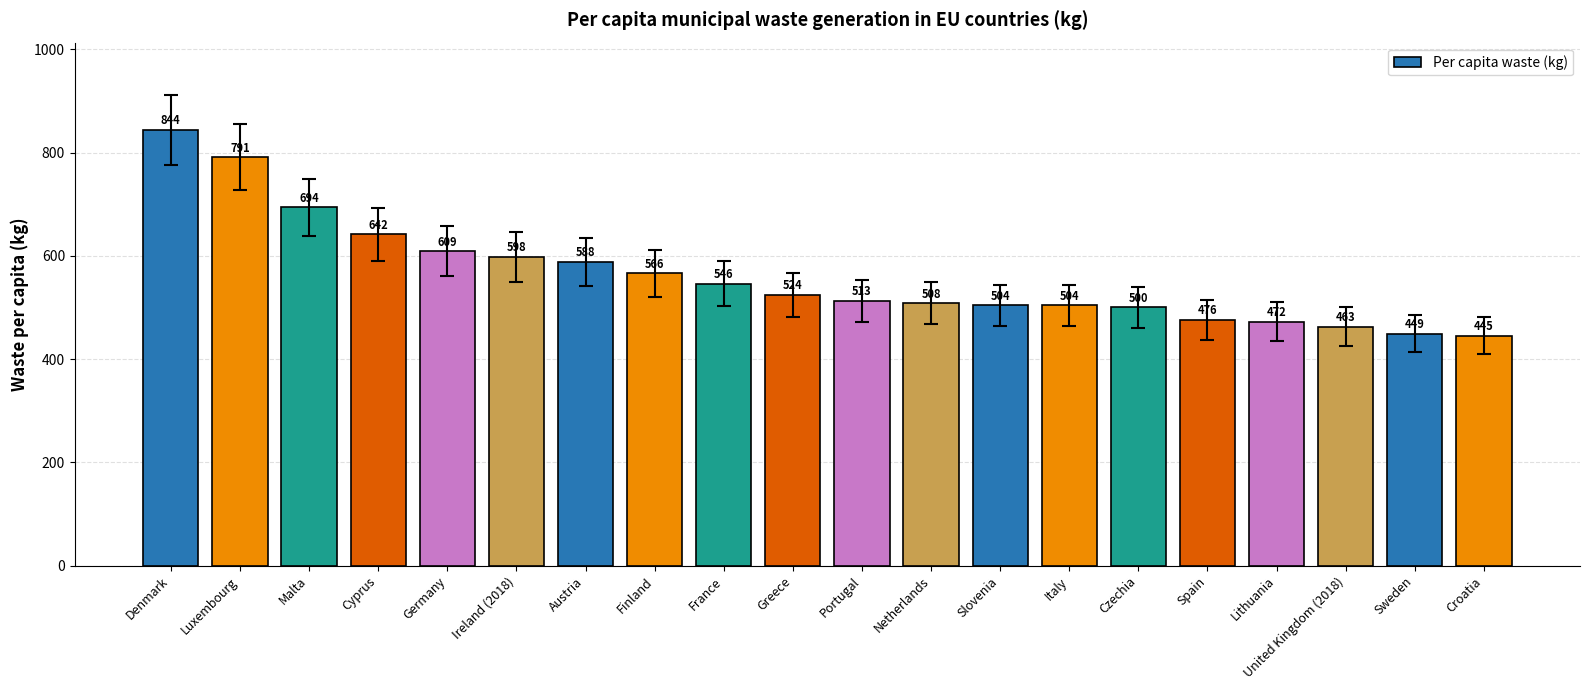

What value does the data have at Slovenia?

504